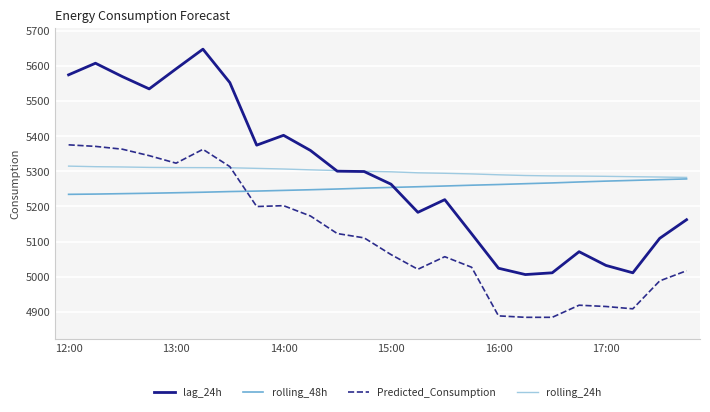

Rank the series by their maximum value, from lowest to highest.

rolling_48h, rolling_24h, Predicted_Consumption, lag_24h